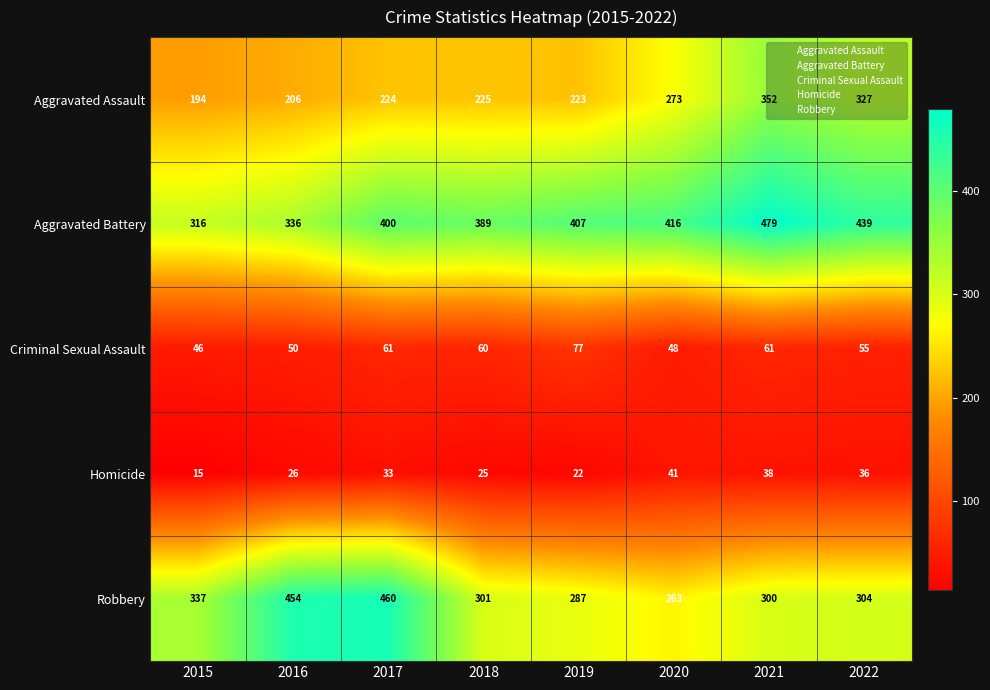

What is the total value across all series at 2020?

1041